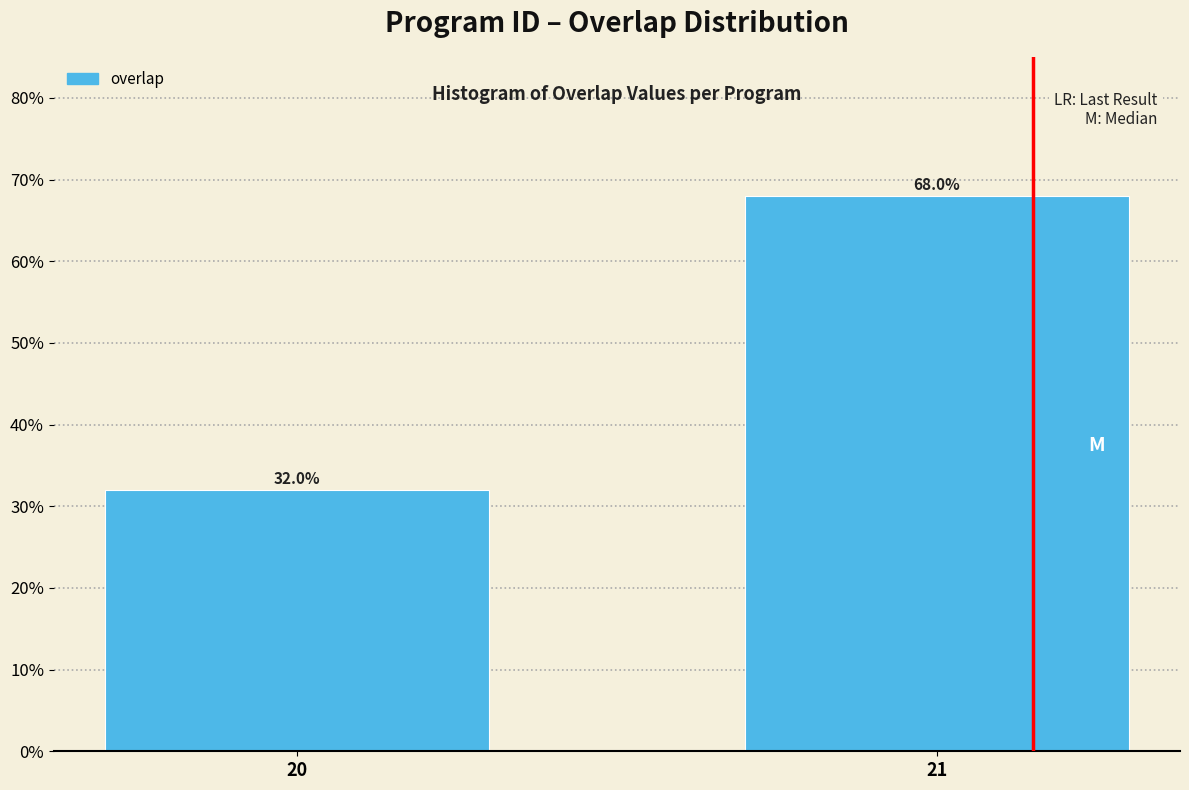

Reading left to right, list all the values displayed in this chart.

20=32	21=68